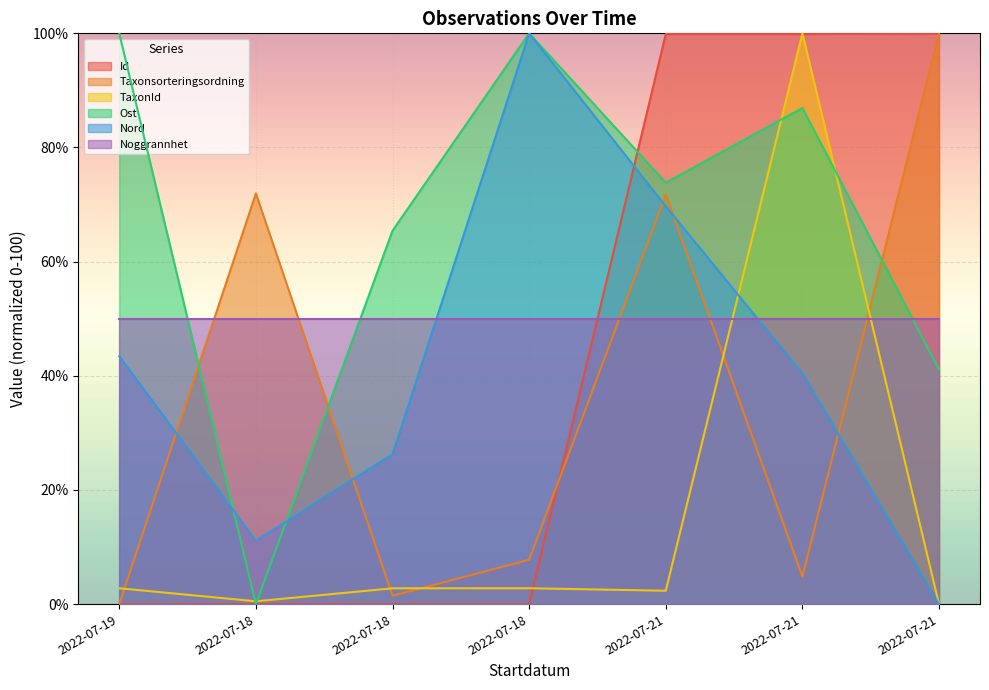

Which series has the largest total across all categories?

Ost